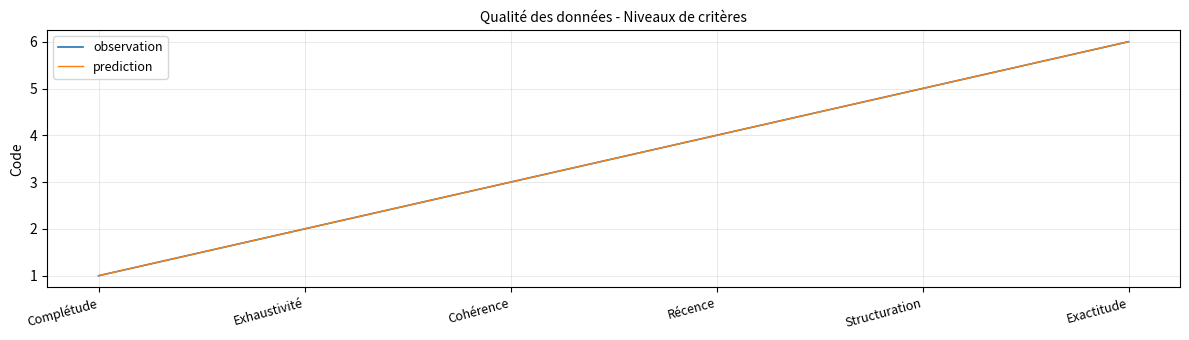

Does the chart display data point markers on the line(s)?

No